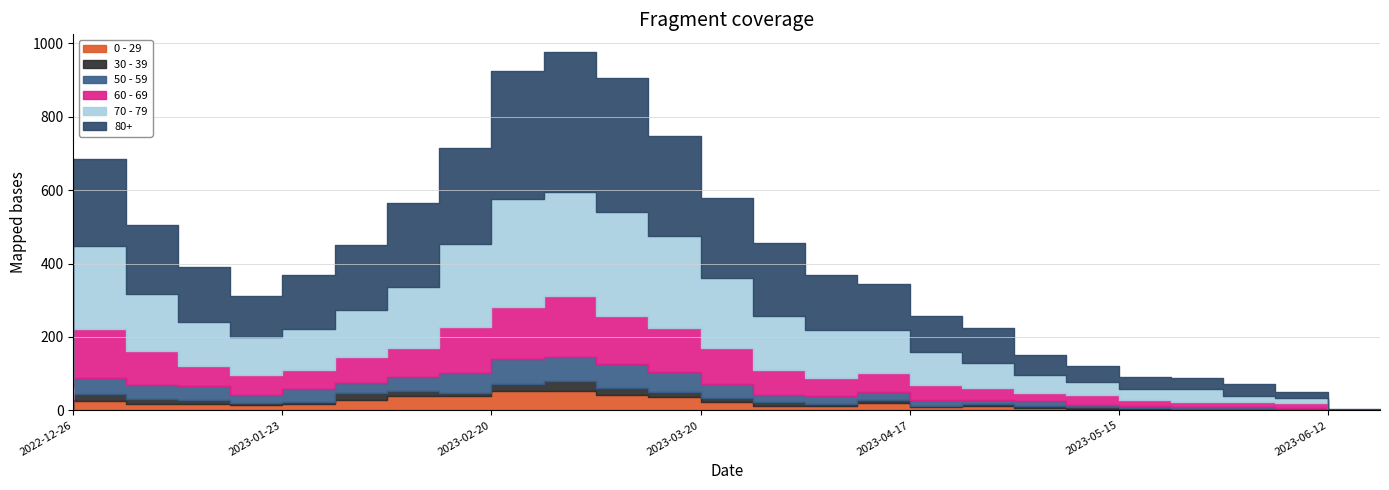

What is the sum of all 70 - 79 values?

3297